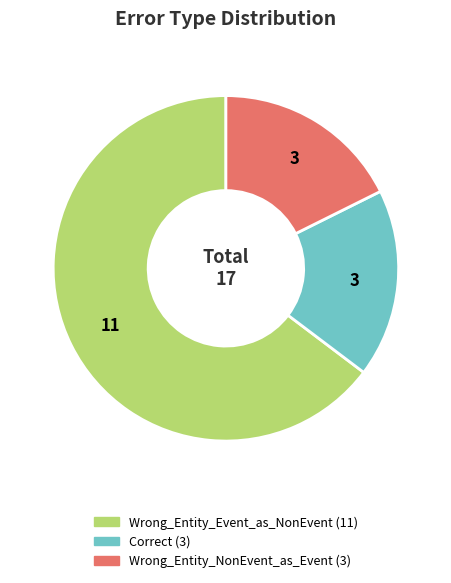

What is the ratio of the value at Correct to the value at Wrong_Entity_Event_as_NonEvent?

0.3